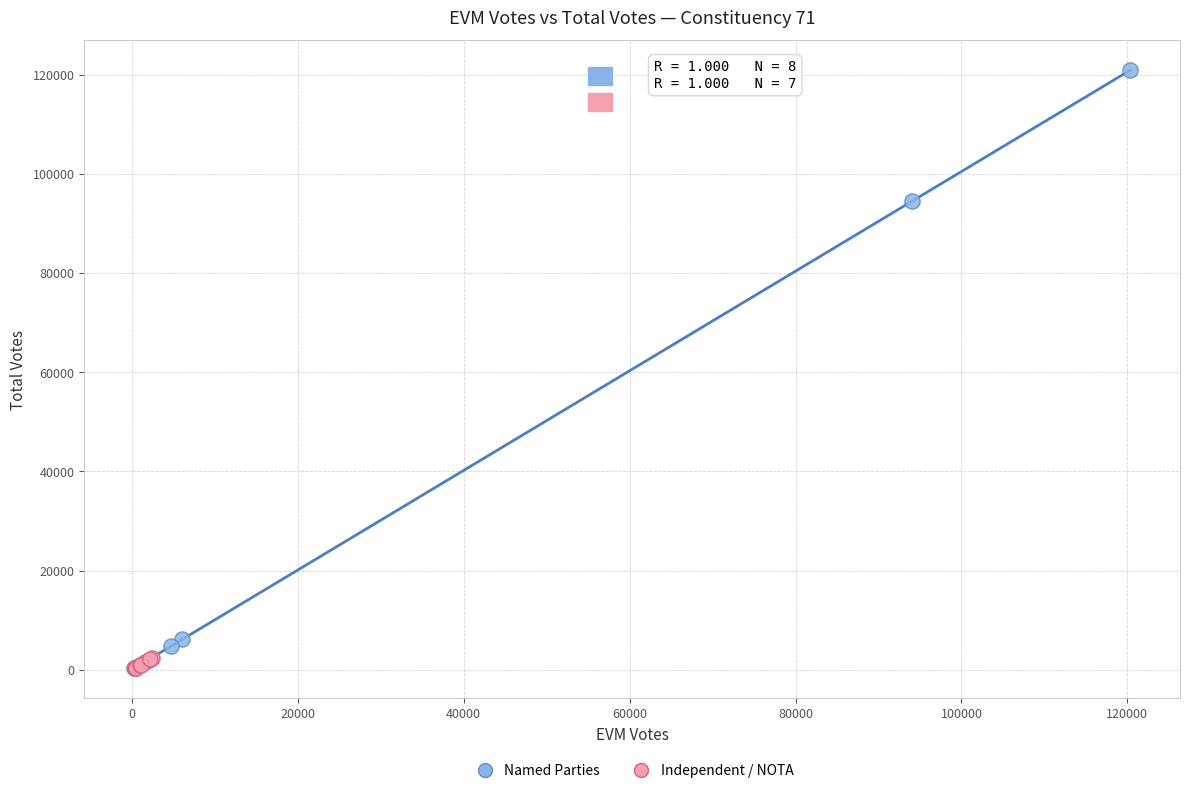

Which series has the widest spread of Y values?

Named Parties